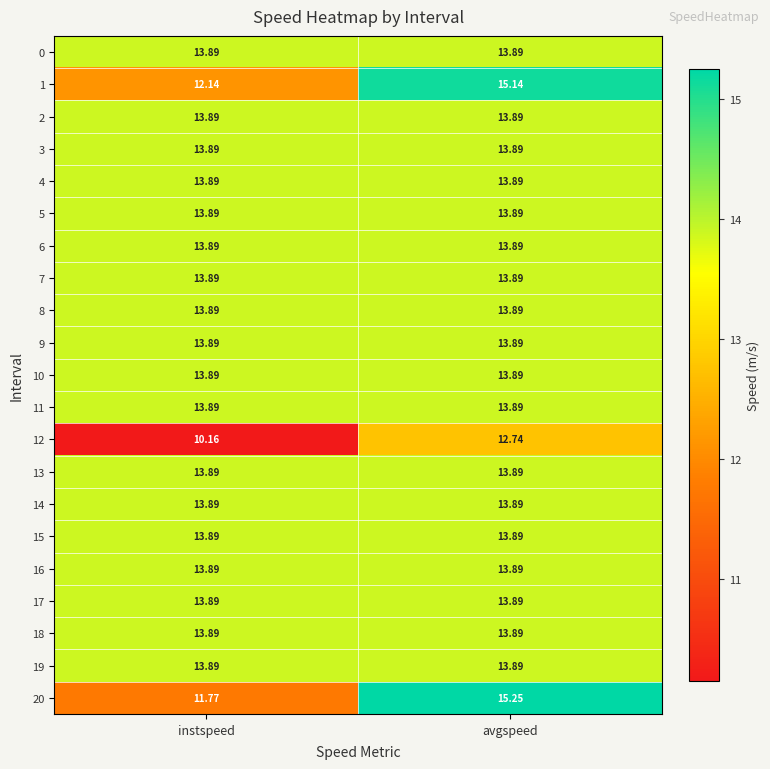

Which category has the highest value across all series?

avgspeed